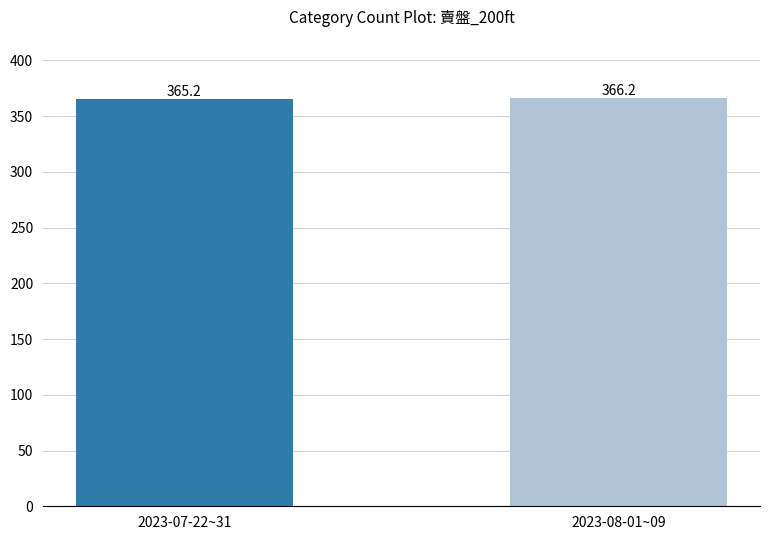

What is the ratio of the value at 2023-07-22~31 to the value at 2023-08-01~09?

1.0